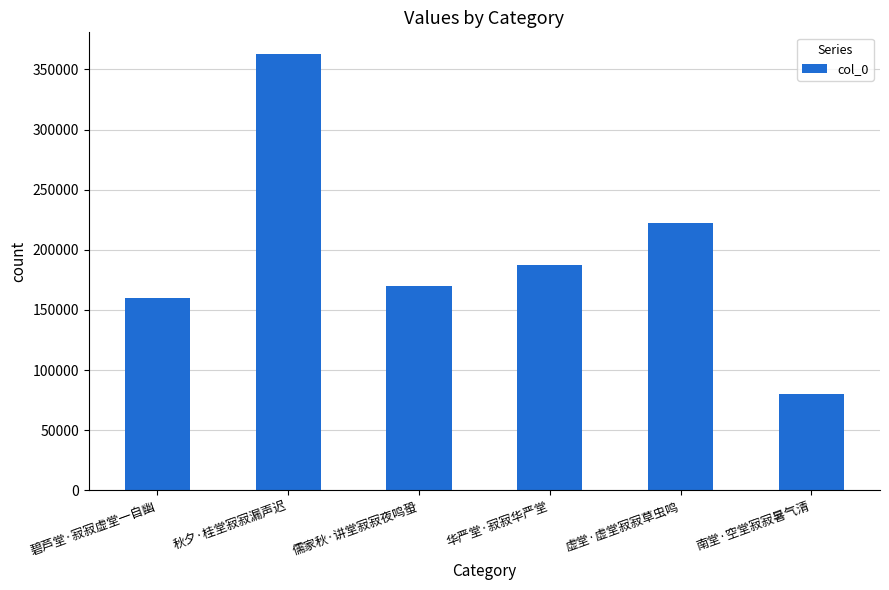

Does the chart contain stacked bars?

No